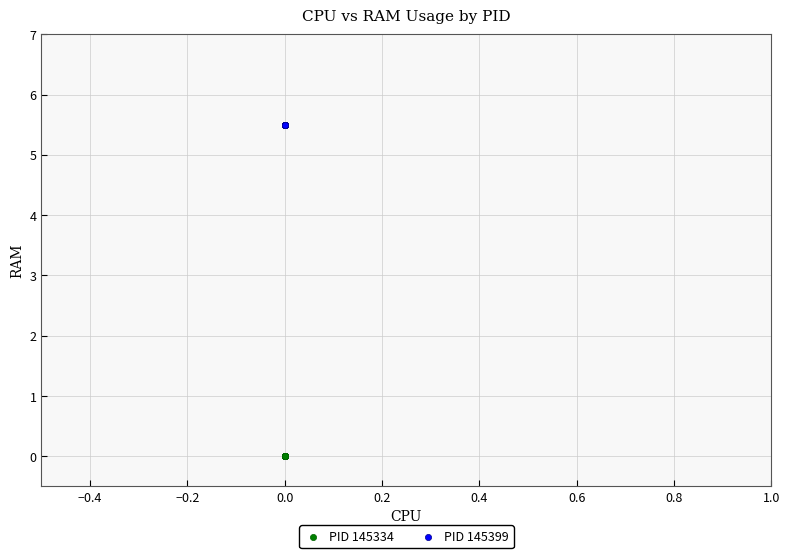

What are all the series names shown in the legend?

PID 145334, PID 145399